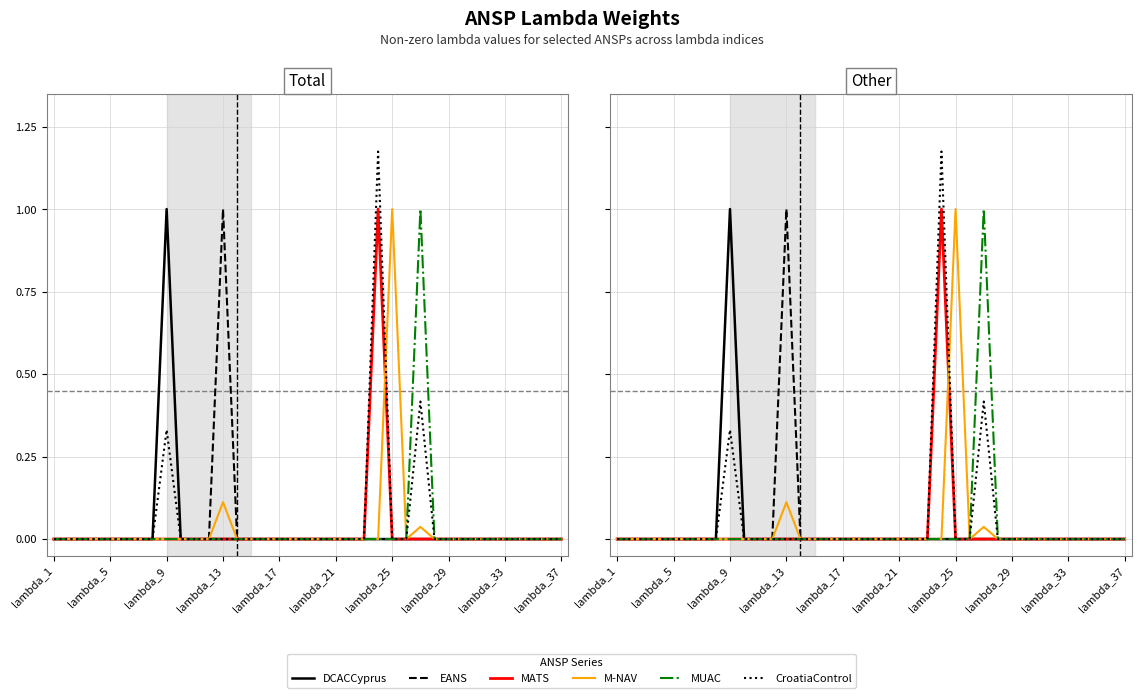

True or false: M-NAV has more than 0 interior local peaks.

True